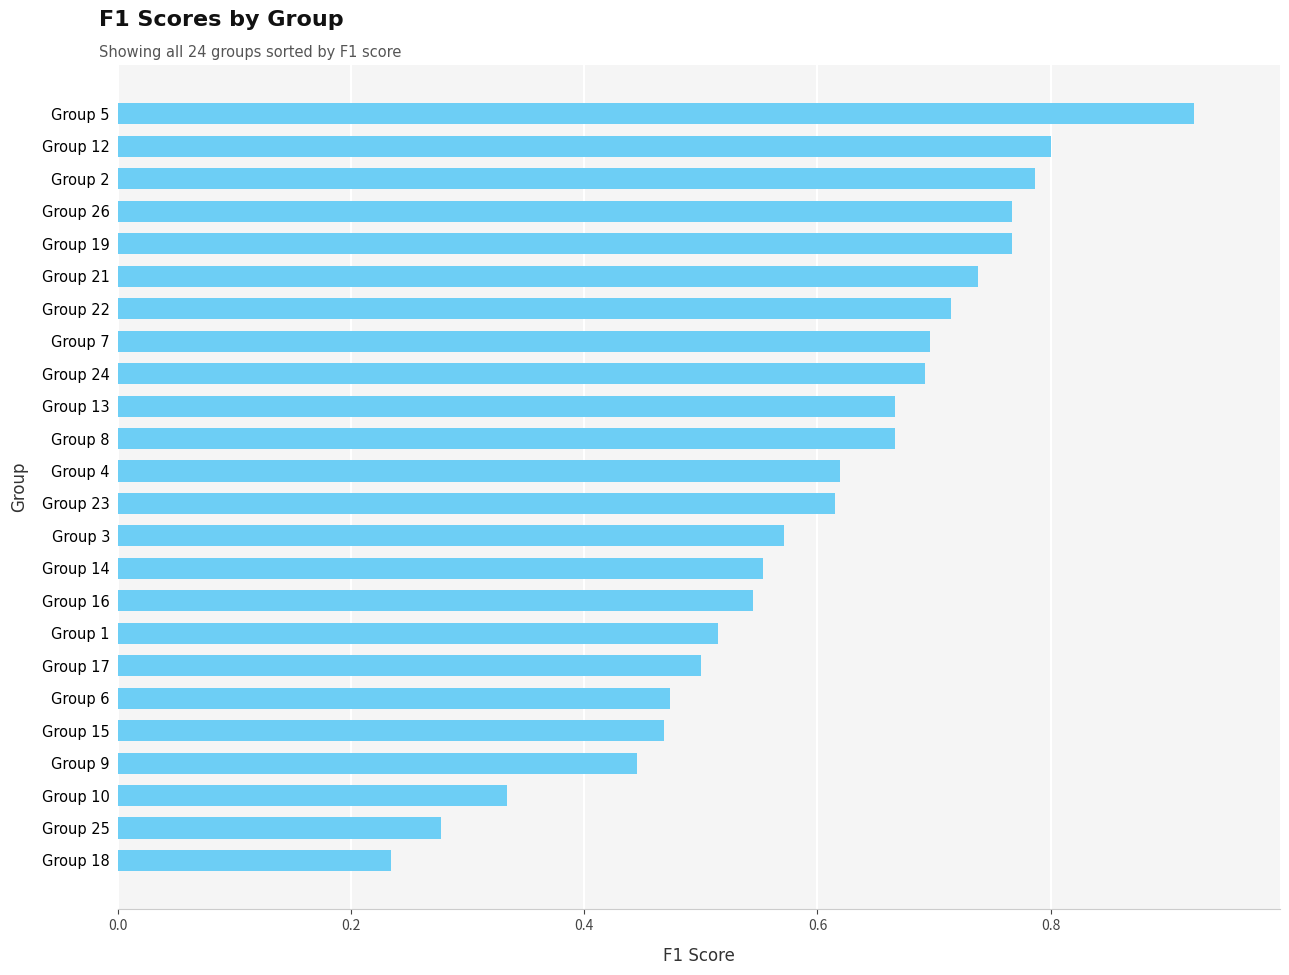

What is the sum of all values?

14.4